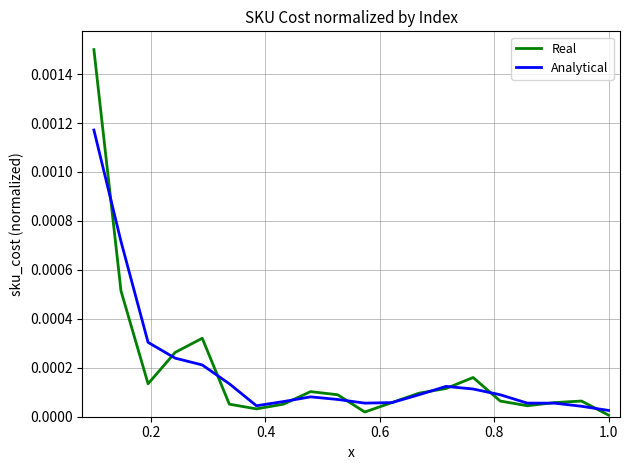

List the series in order of their peak value, lowest first.

Analytical, Real